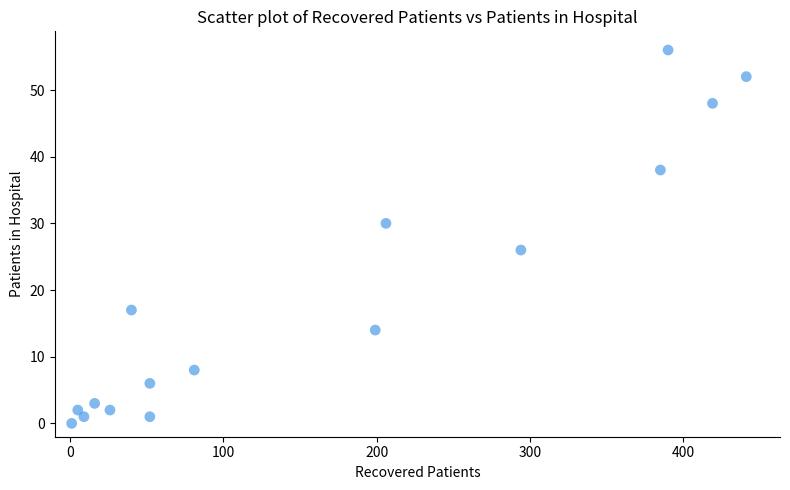

What is the range of X values (max minus min)?

440